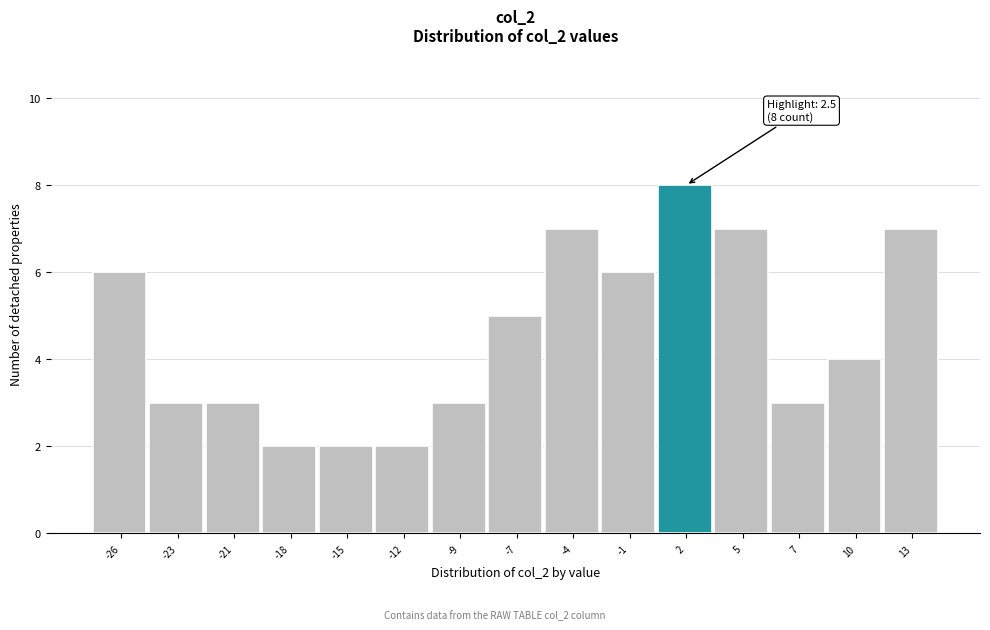

Reading left to right, extract all data points from this chart.

-26=6	-23=3	-21=3	-18=2	-15=2	-12=2	-9=3	-7=5	-4=7	-1=6	2=8	5=7	7=3	10=4	13=7